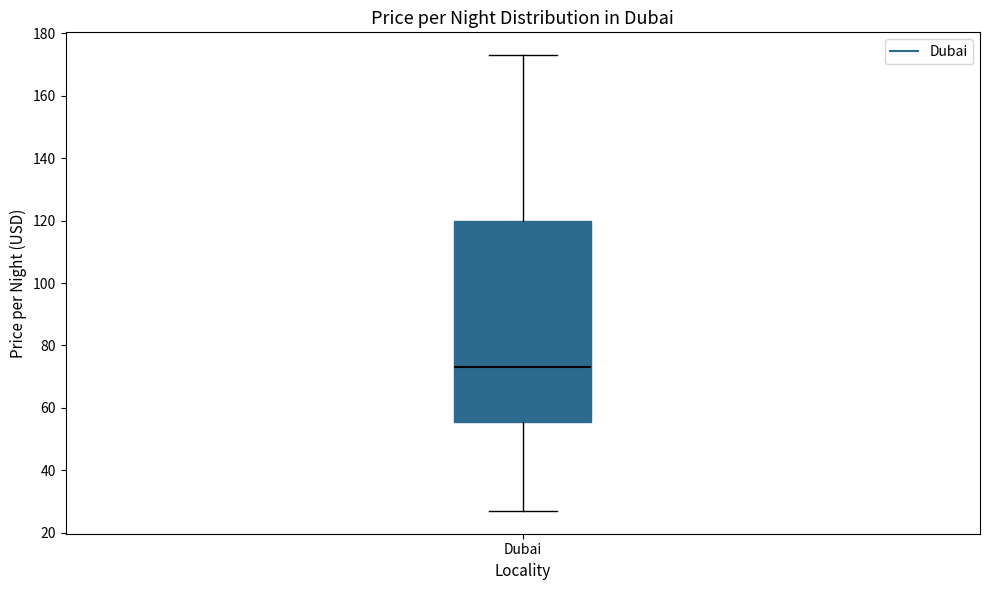

Read this box plot against the y-axis: the position of the median line, the range covered by the box, and the ends of both whiskers. The values are not printed on the chart, so give them approximately, as read against the axis.

median 74, box 56 to 120, whiskers 28 to 174